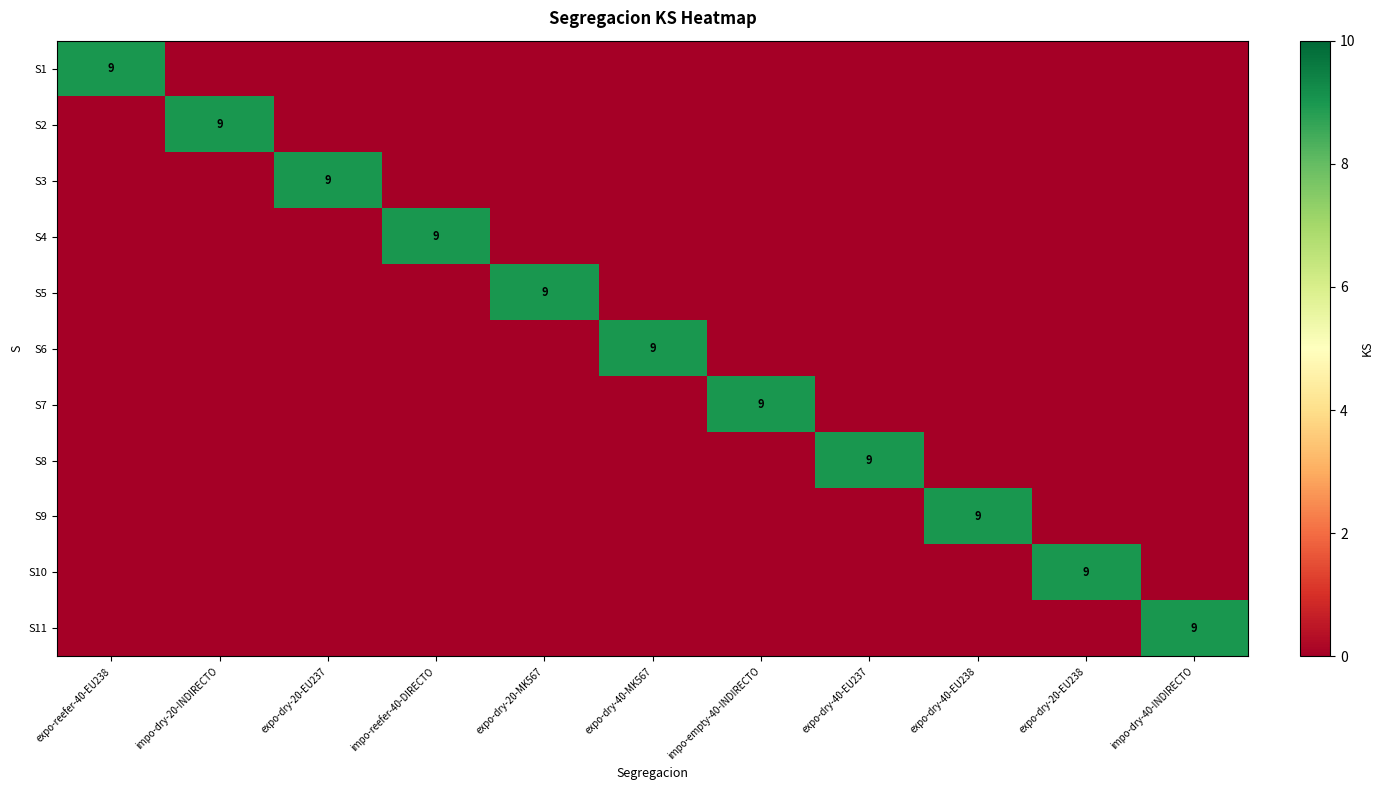

At which label does S10 reach its peak?

expo-dry-20-EU238